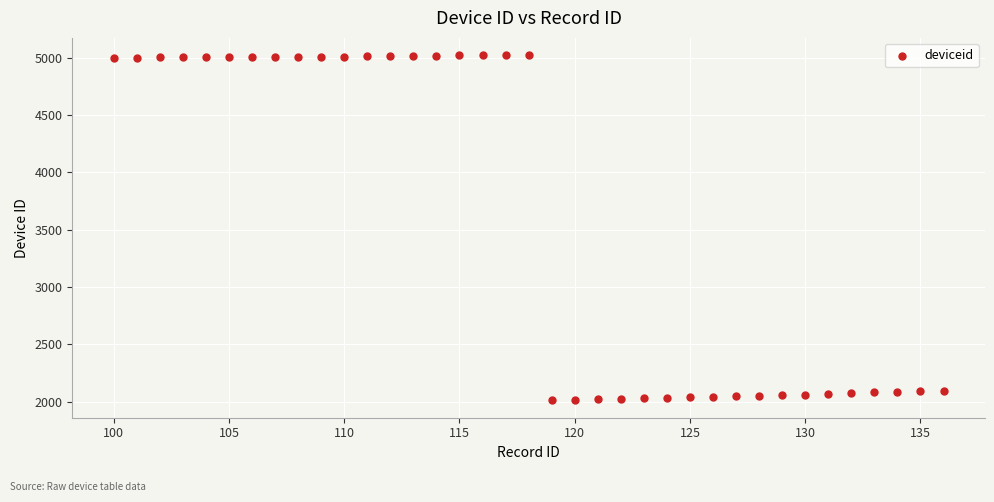

What is the range of X values (max minus min)?

36